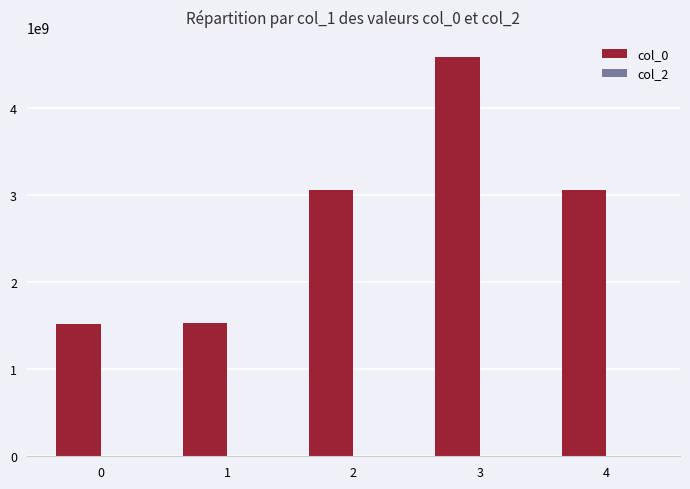

The value at 4 is 3059514387. True or false?

True